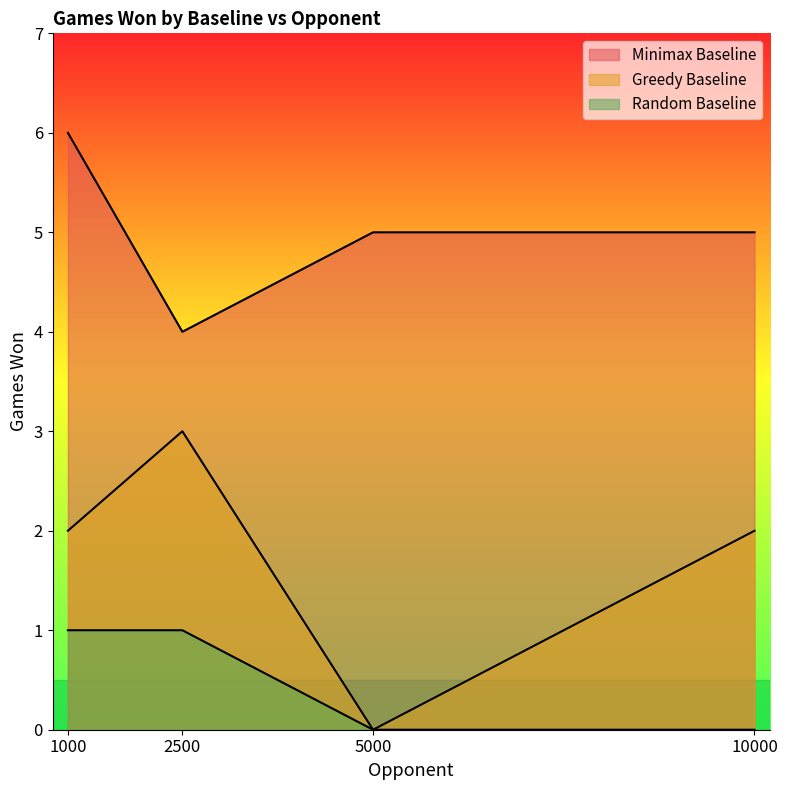

What is the difference between the maximum and minimum values in the Minimax Baseline series?

2